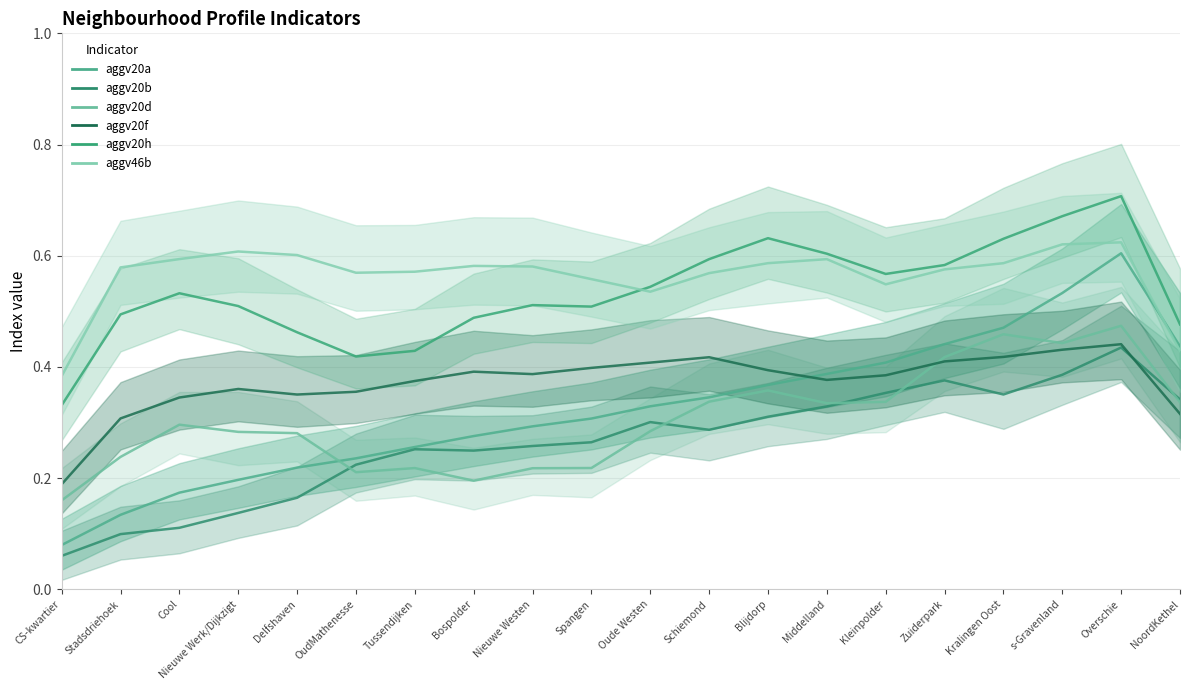

Reading right to left, list all the values displayed in this chart.

aggv20a: 0.4	0.6	0.5	0.5	0.4	0.4	0.4	0.4	0.3	0.3	0.3	0.3	0.3	0.3	0.2	0.2	0.2	0.2	0.1	0.1
aggv20b: 0.3	0.4	0.4	0.4	0.4	0.4	0.3	0.3	0.3	0.3	0.3	0.3	0.2	0.3	0.2	0.2	0.1	0.1	0.1	0.1
aggv20d: 0.3	0.5	0.4	0.5	0.4	0.3	0.3	0.4	0.3	0.3	0.2	0.2	0.2	0.2	0.2	0.3	0.3	0.3	0.2	0.2
aggv20f: 0.3	0.4	0.4	0.4	0.4	0.4	0.4	0.4	0.4	0.4	0.4	0.4	0.4	0.4	0.4	0.4	0.4	0.3	0.3	0.2
aggv20h: 0.5	0.7	0.7	0.6	0.6	0.6	0.6	0.6	0.6	0.5	0.5	0.5	0.5	0.4	0.4	0.5	0.5	0.5	0.5	0.3
aggv46b: 0.4	0.6	0.6	0.6	0.6	0.5	0.6	0.6	0.6	0.5	0.6	0.6	0.6	0.6	0.6	0.6	0.6	0.6	0.6	0.4